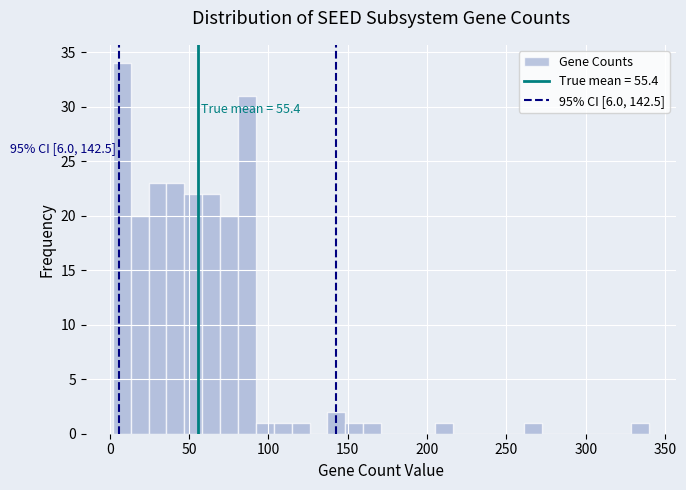

Around what value on the x-axis is the tallest bar? Give the approximate position of its centre, as read against the axis.

10